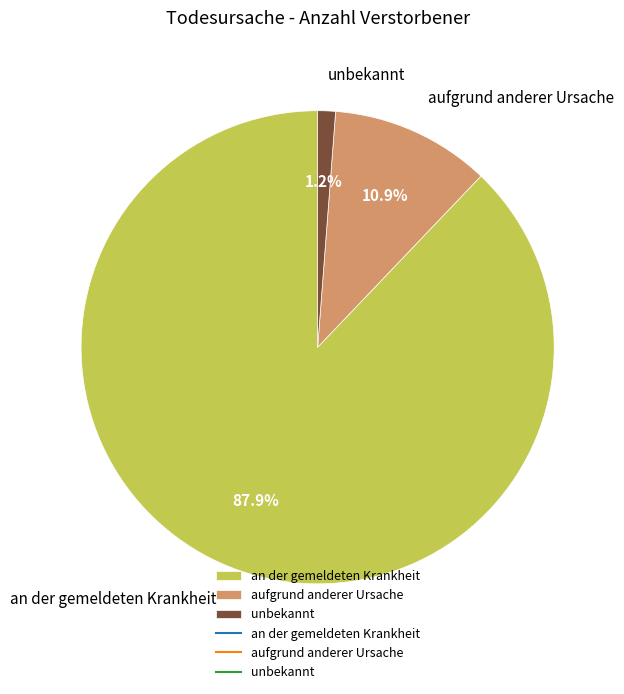

Is it true that an der gemeldeten Krankheit is 94% of the pie?

False